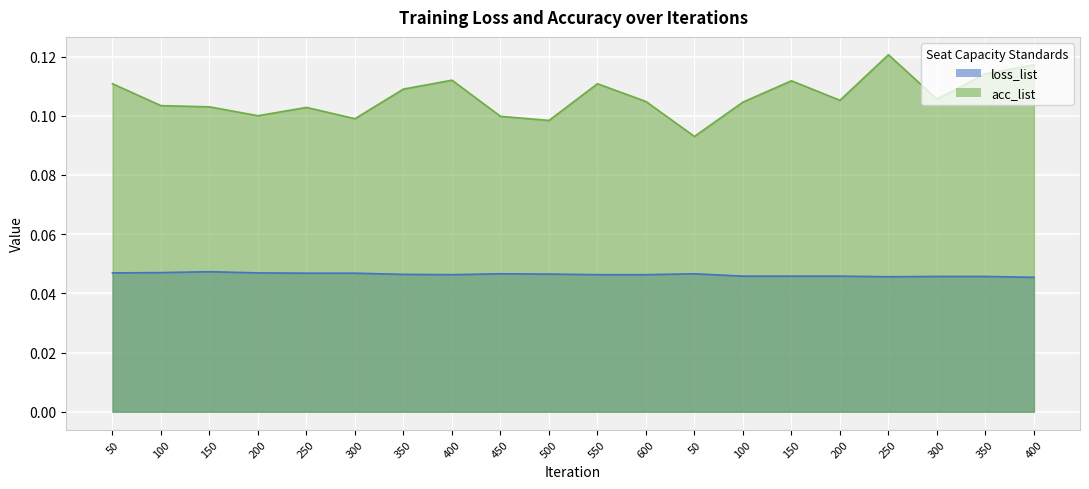

True or false: acc_list and loss_list cross at least once.

False